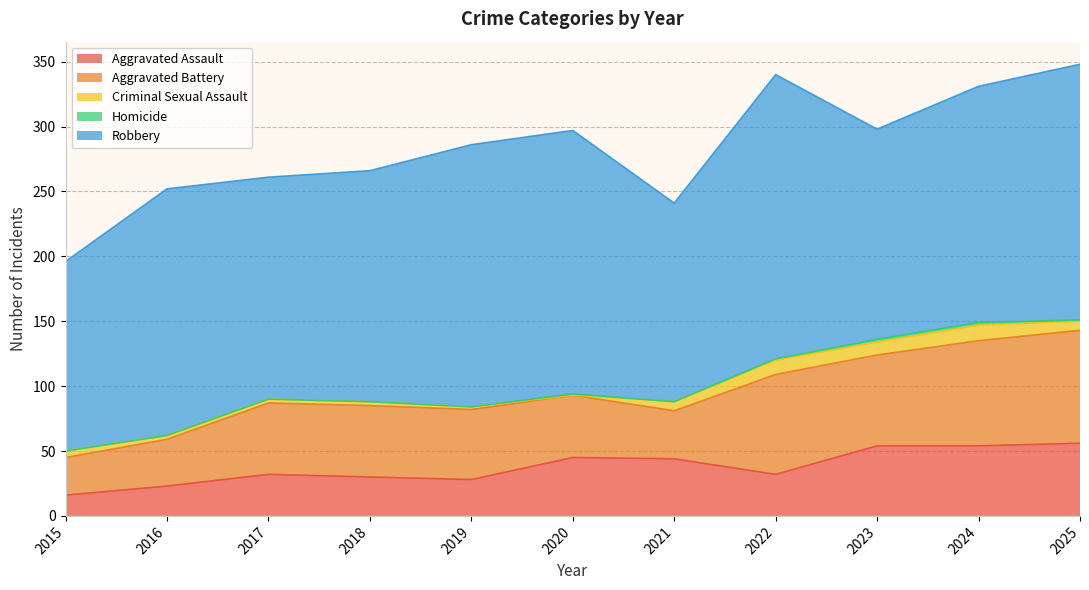

Where is the first local maximum for Criminal Sexual Assault?

2022